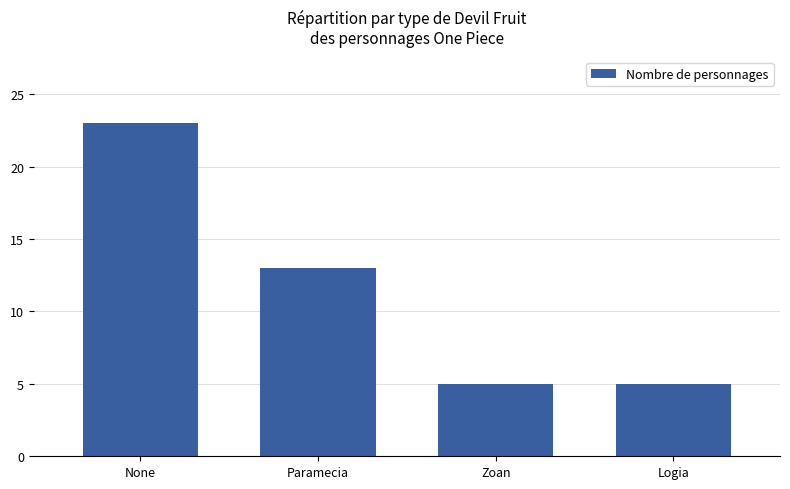

At which label is the value closest to 14?

Paramecia